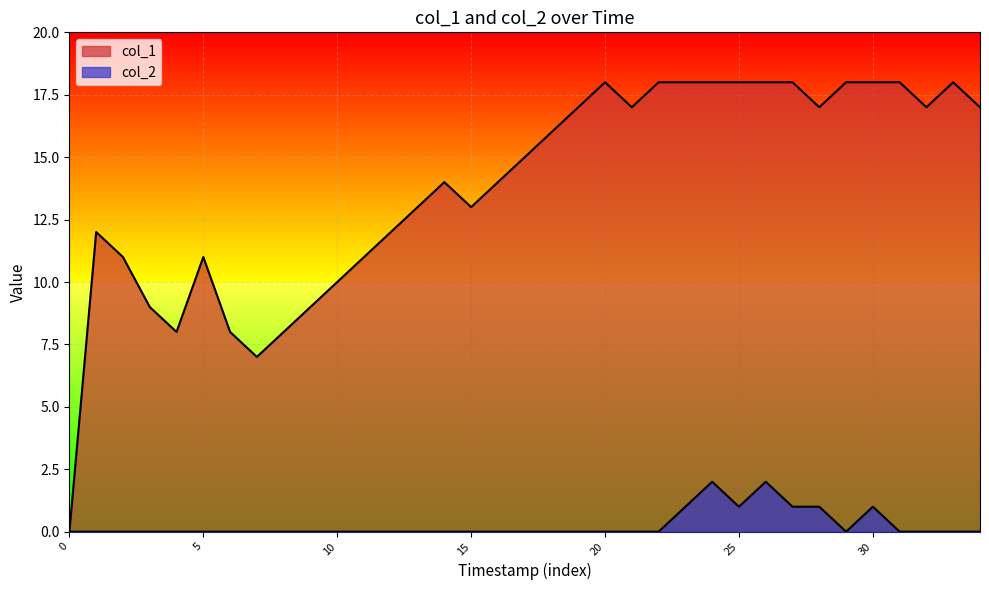

The col_1 series shows 18 at 30. True or false?

True